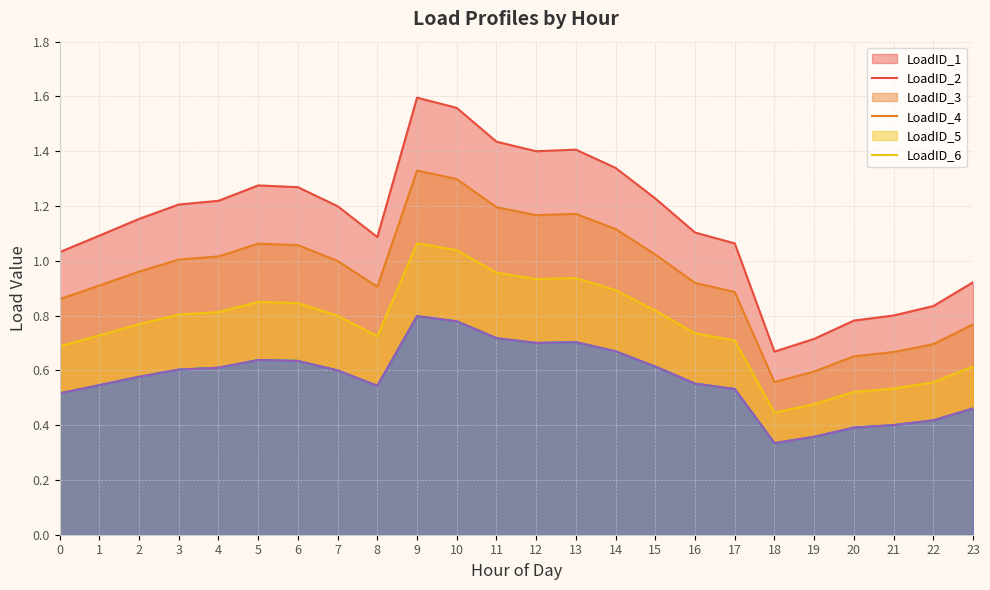

What is the value of the LoadID_3 point at the 12th from the left?

1.0